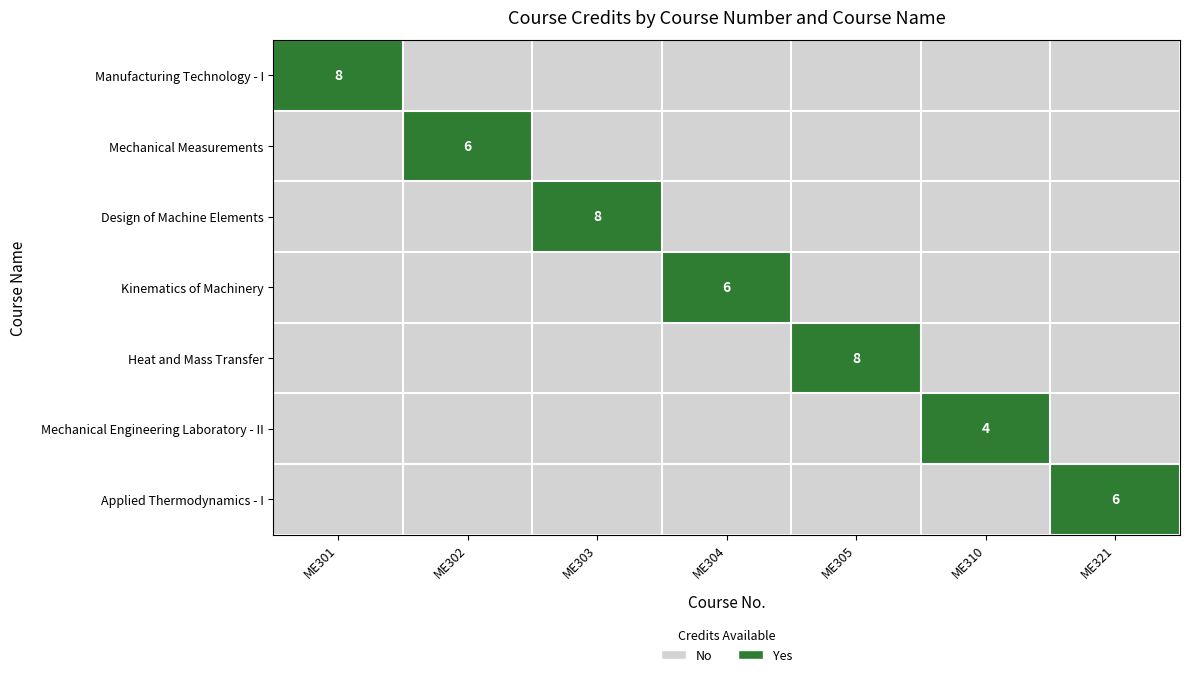

Which series has the largest total across all categories?

Manufacturing Technology - I